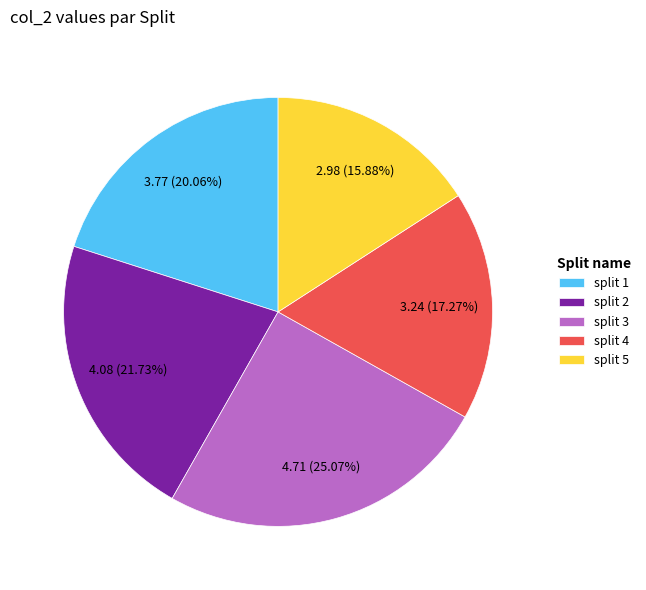

Does split 4 represent more than half of the total?

No